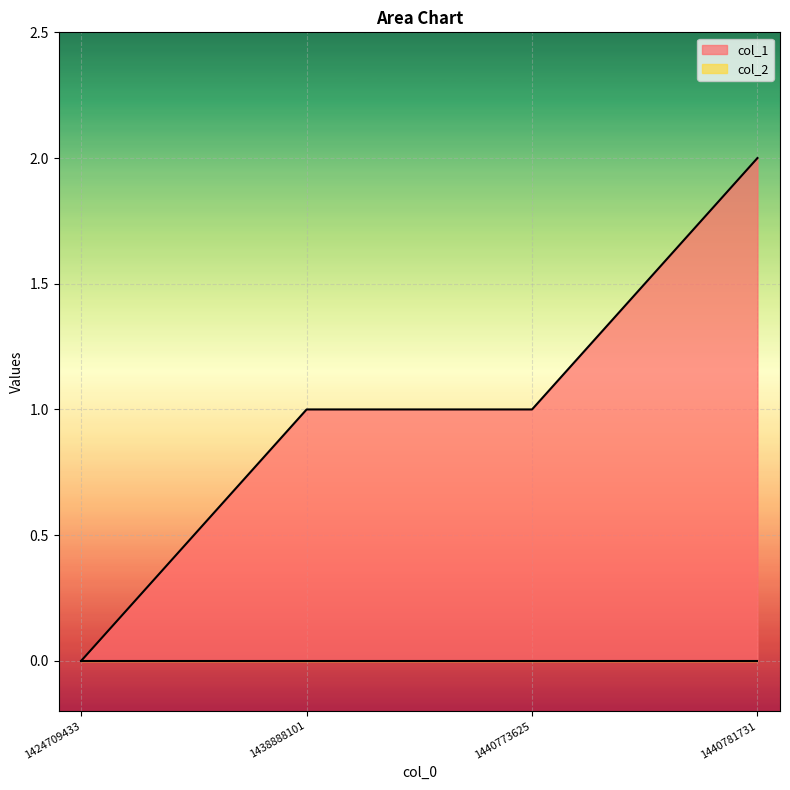

True or false: the data has more than 2 interior local peaks.

False